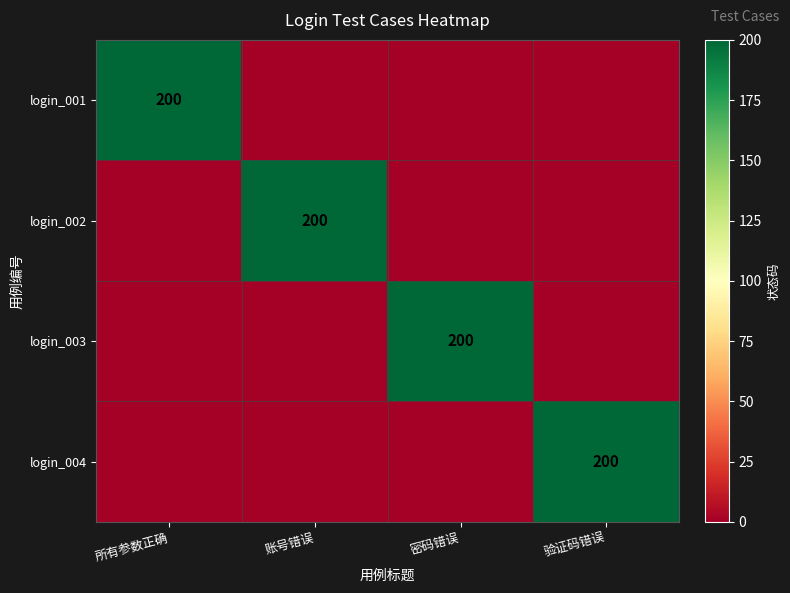

Which label corresponds to the smallest value in the chart?

账号错误